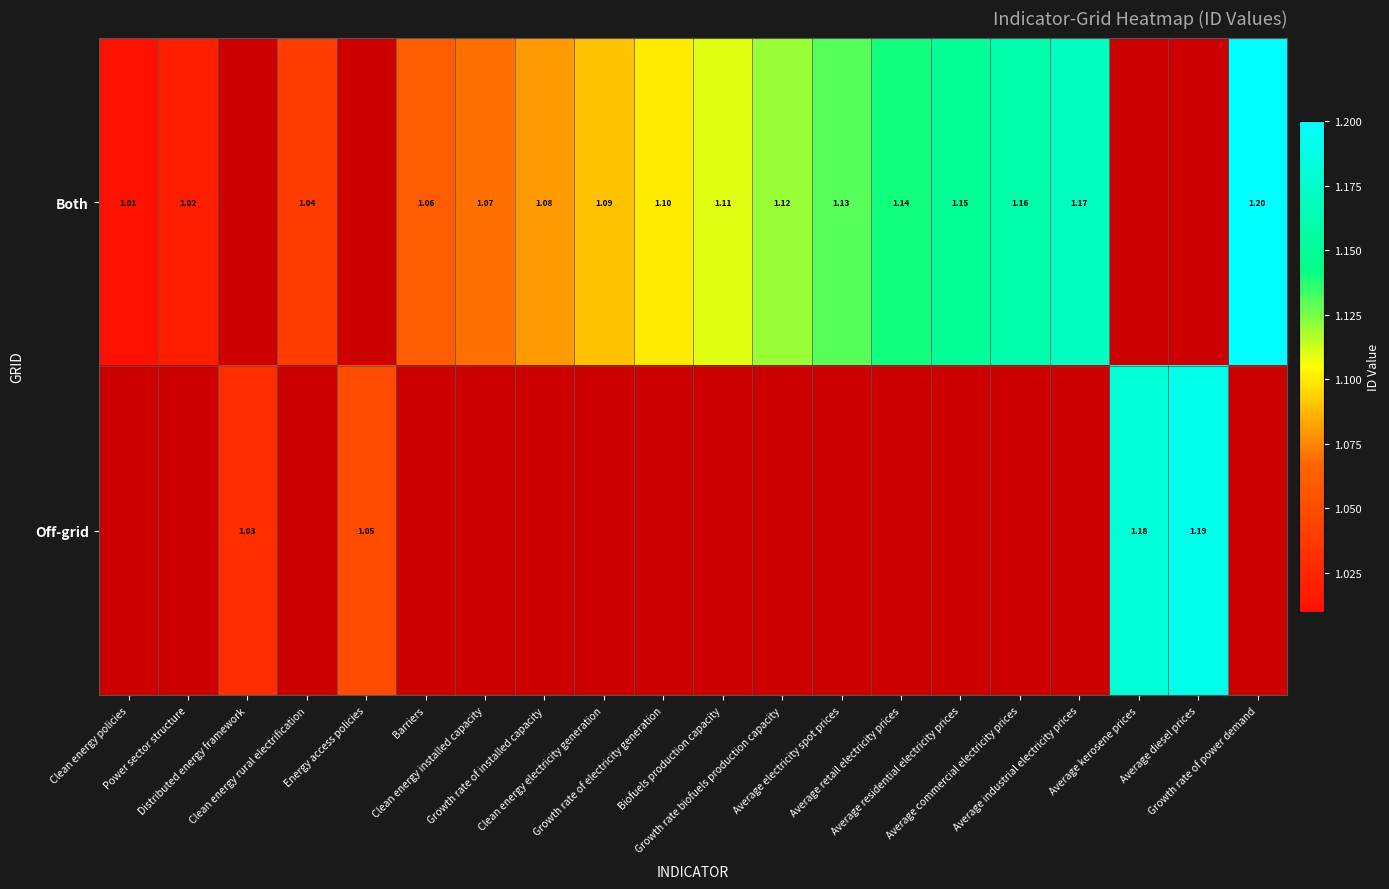

List the series in order of their peak value, highest first.

Both, Off-grid